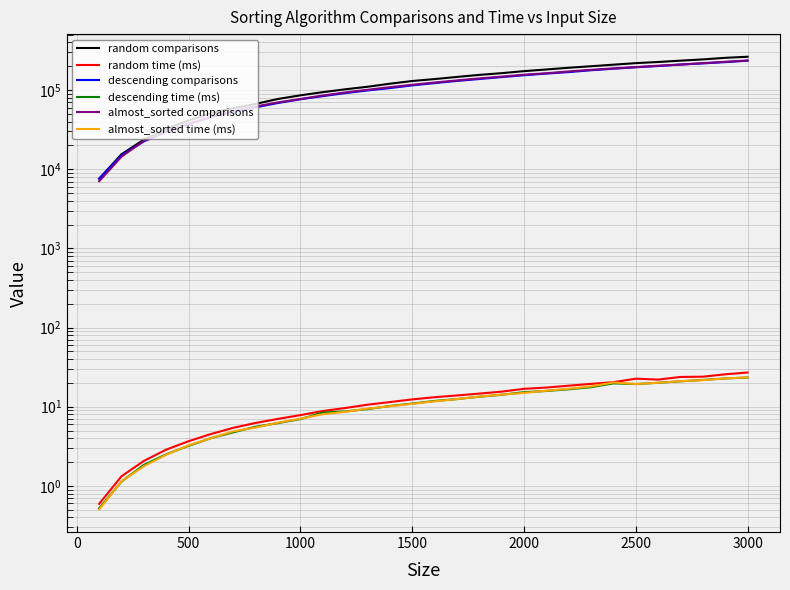

True or false: descending comparisons has more than 1 interior local peaks.

False